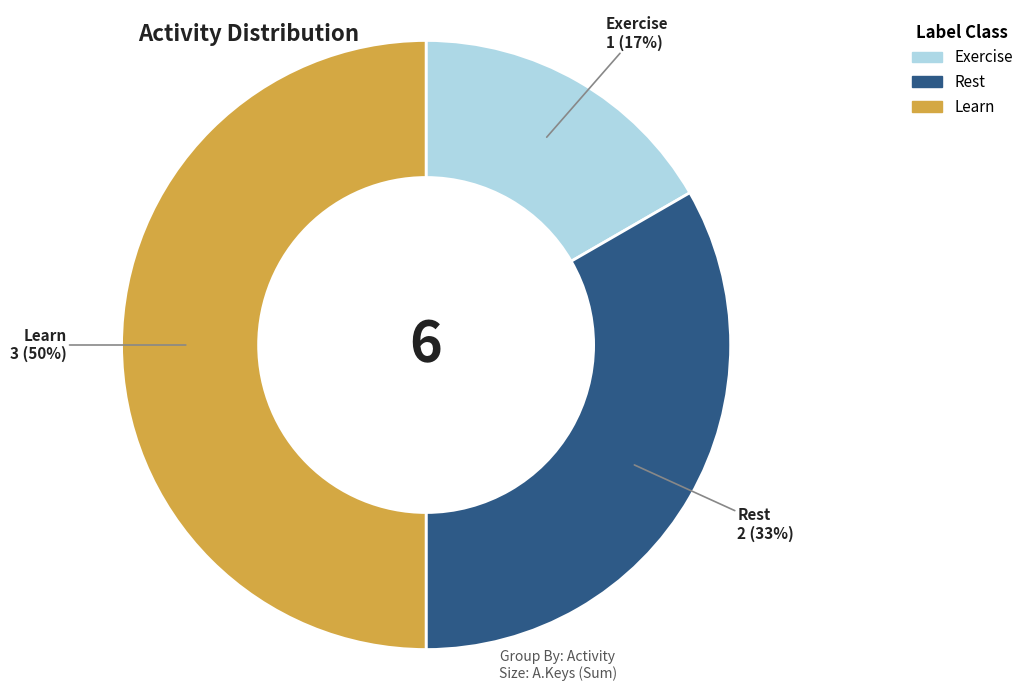

What is the smallest slice in the pie chart?

Exercise